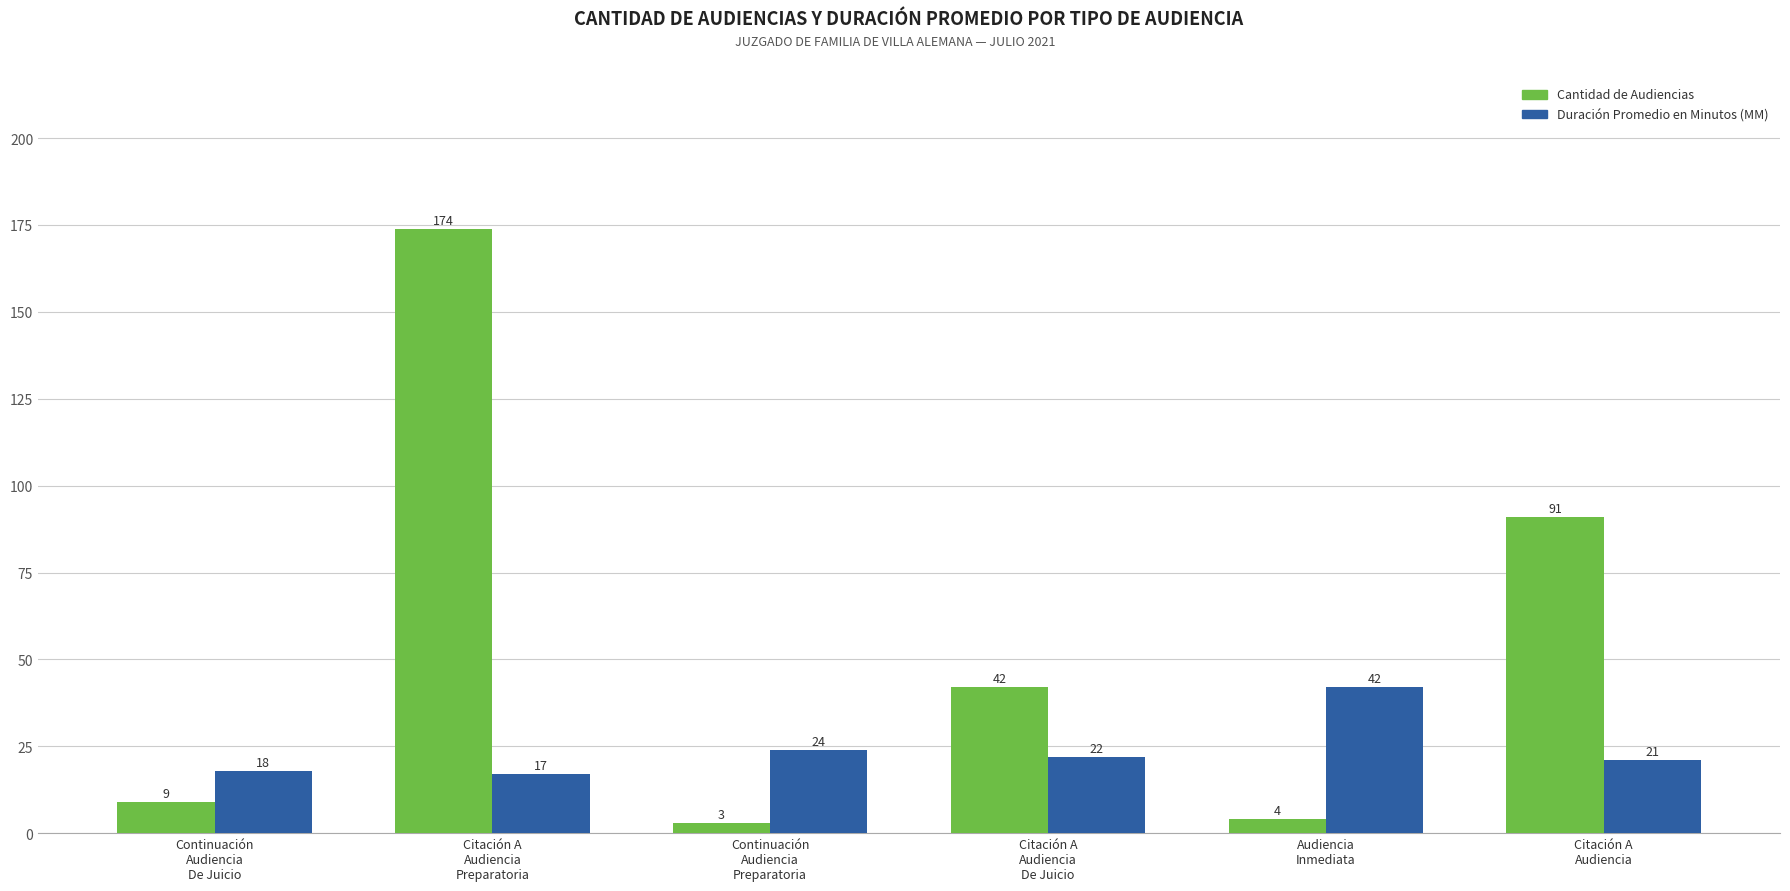

What is the maximum value shown in the chart?

174